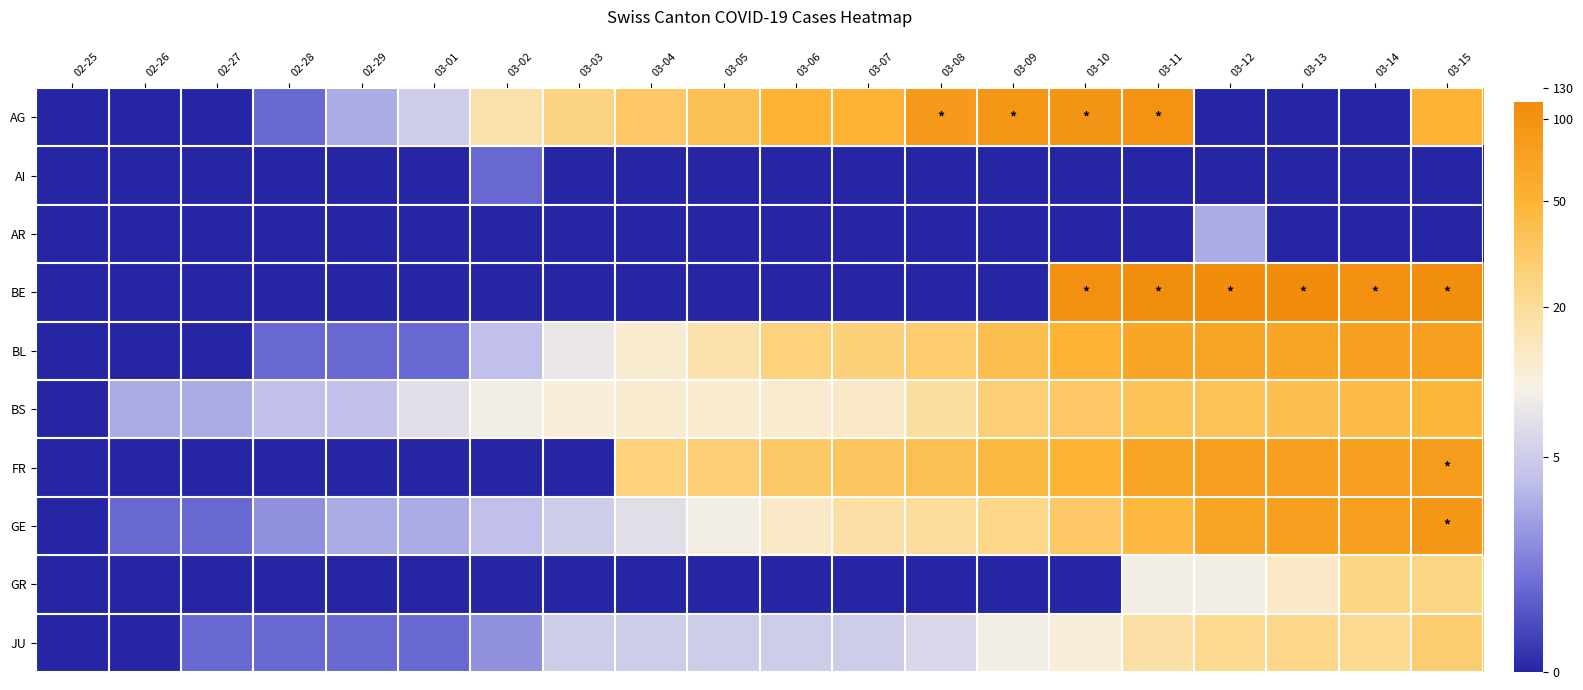

Which series has the widest spread of values?

BE